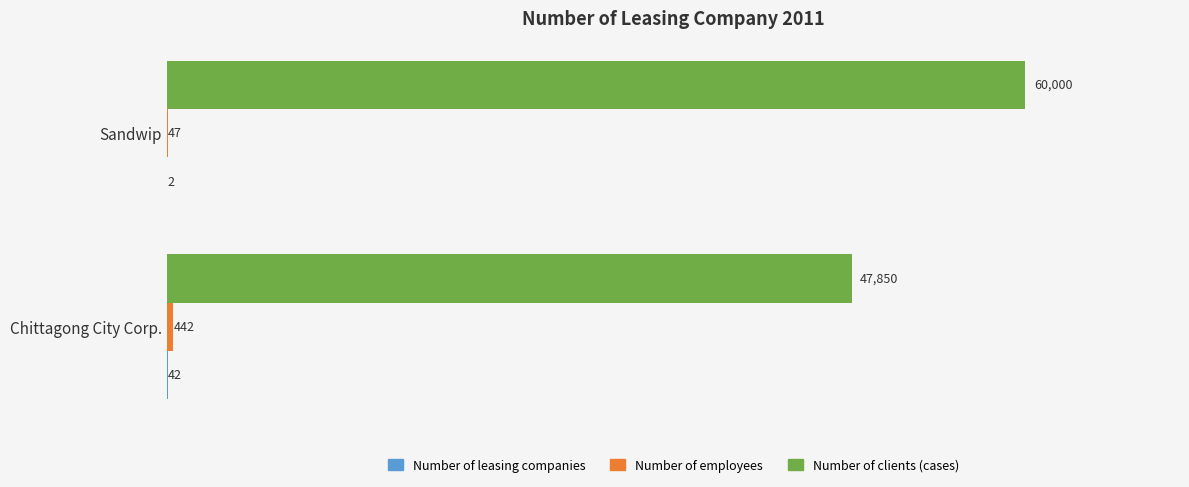

Which series has the largest total across all categories?

Number of clients (cases)